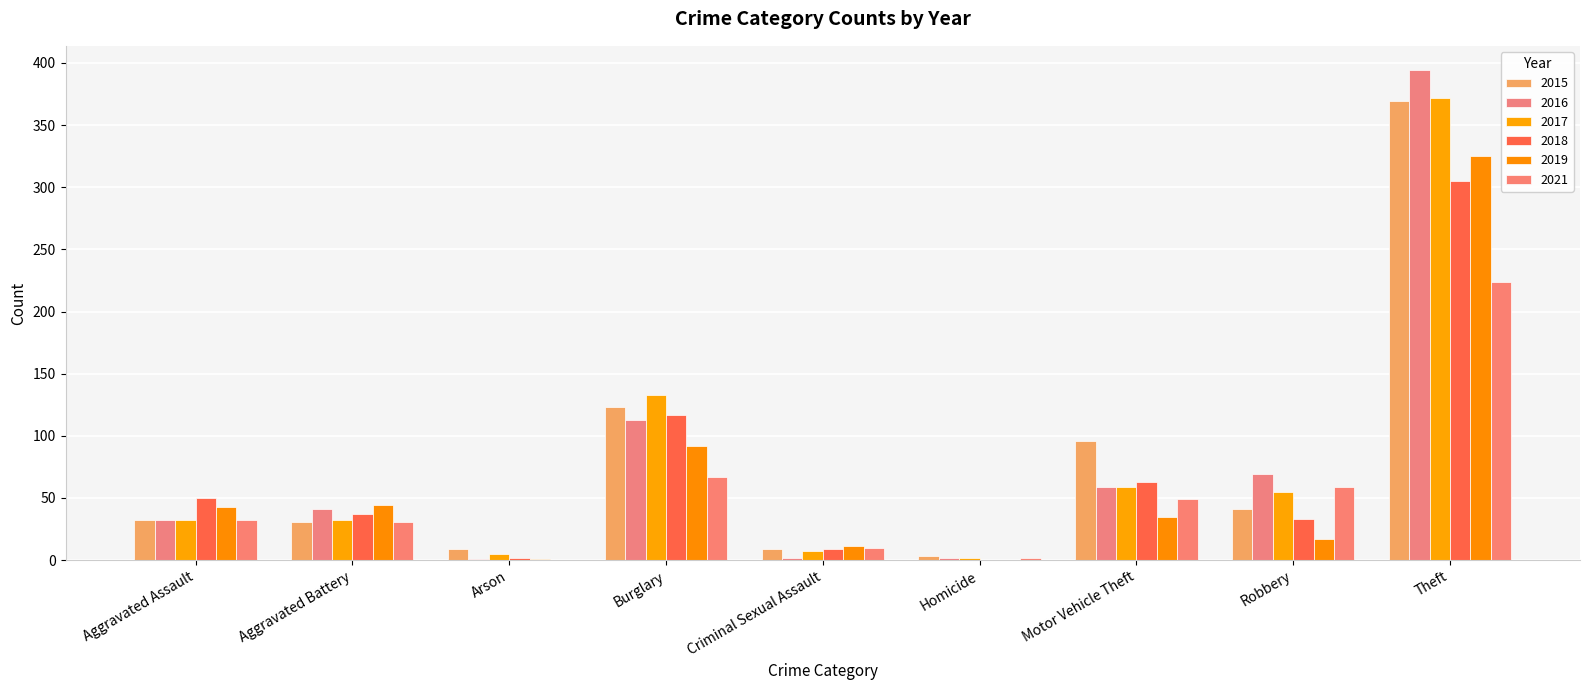

What is the sum of all 2016 values?

713